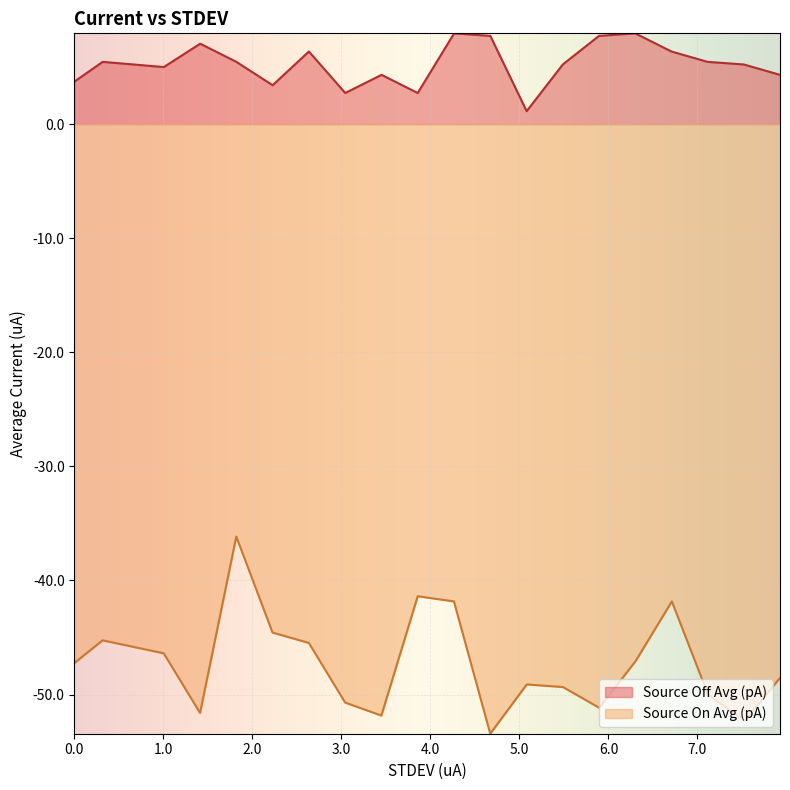

How many lines are shown in the chart?

2